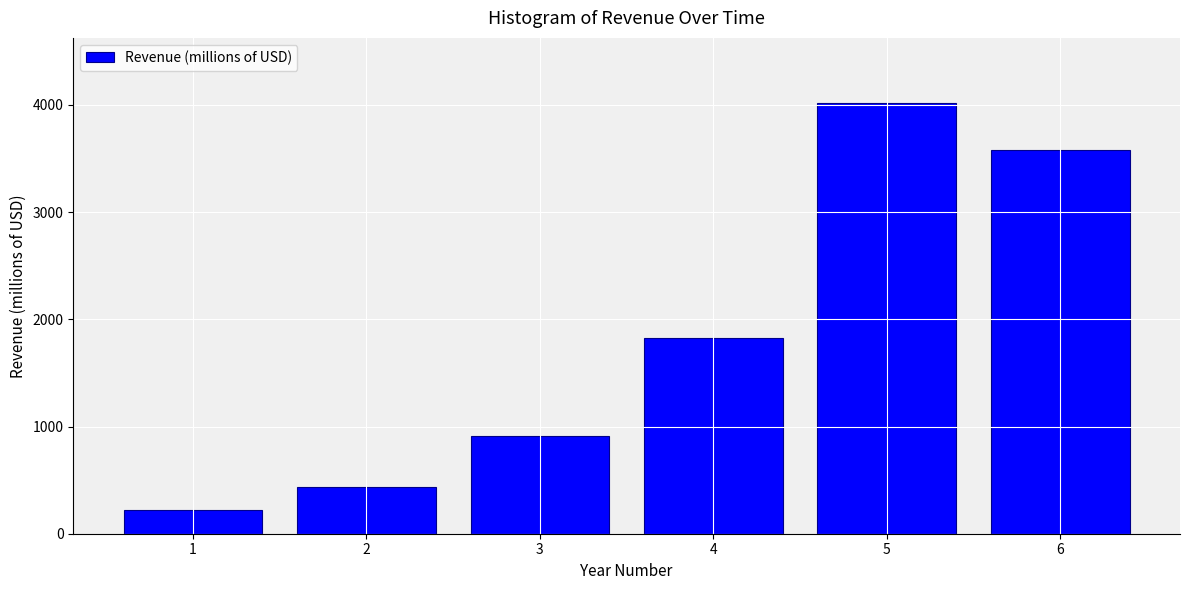

Reading right to left, transcribe all the data shown in this chart.

6=3582.1	5=4021.8	4=1825.9	3=915.0	2=435.0	1=218.6